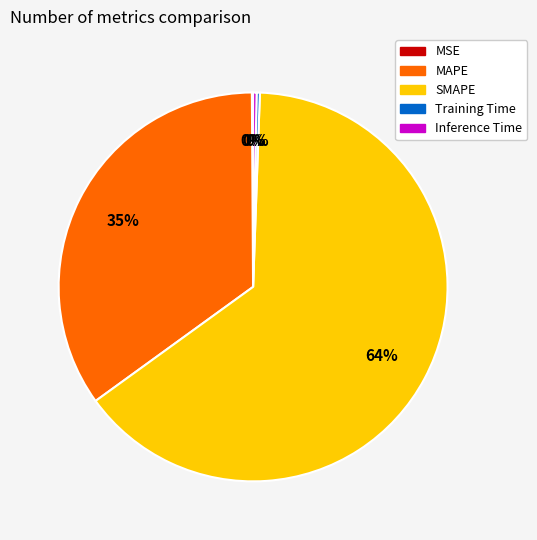

The MAPE slice represents 35% of the pie. True or false?

True